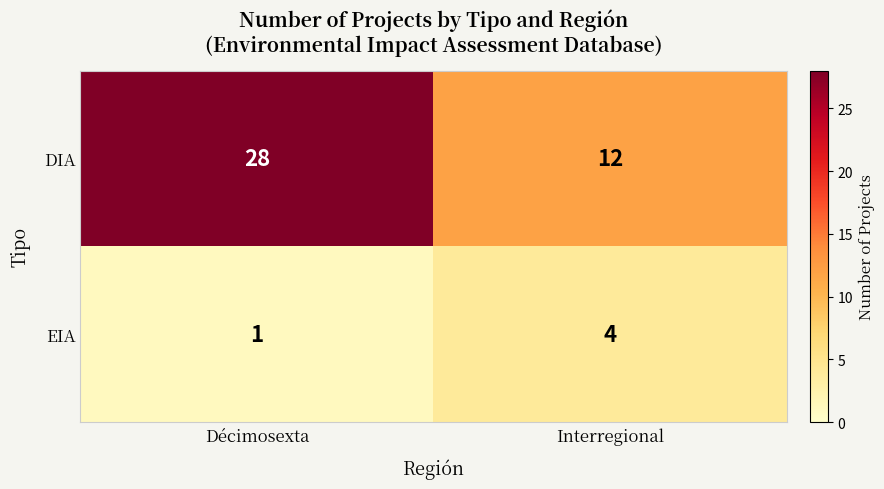

Is it true that EIA equals 4 at Interregional?

True